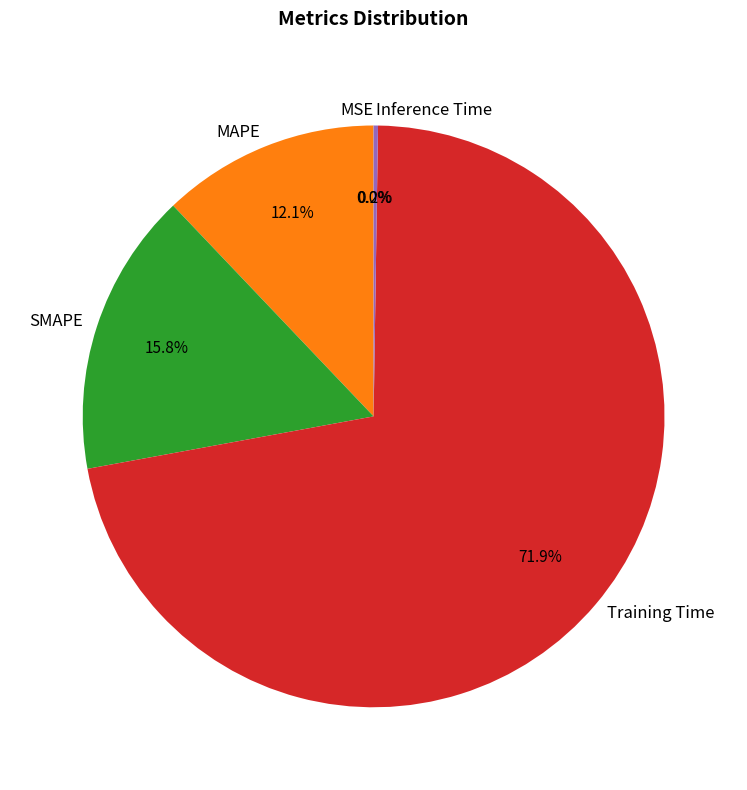

Is the sum of Training Time and MAPE greater than half?

Yes